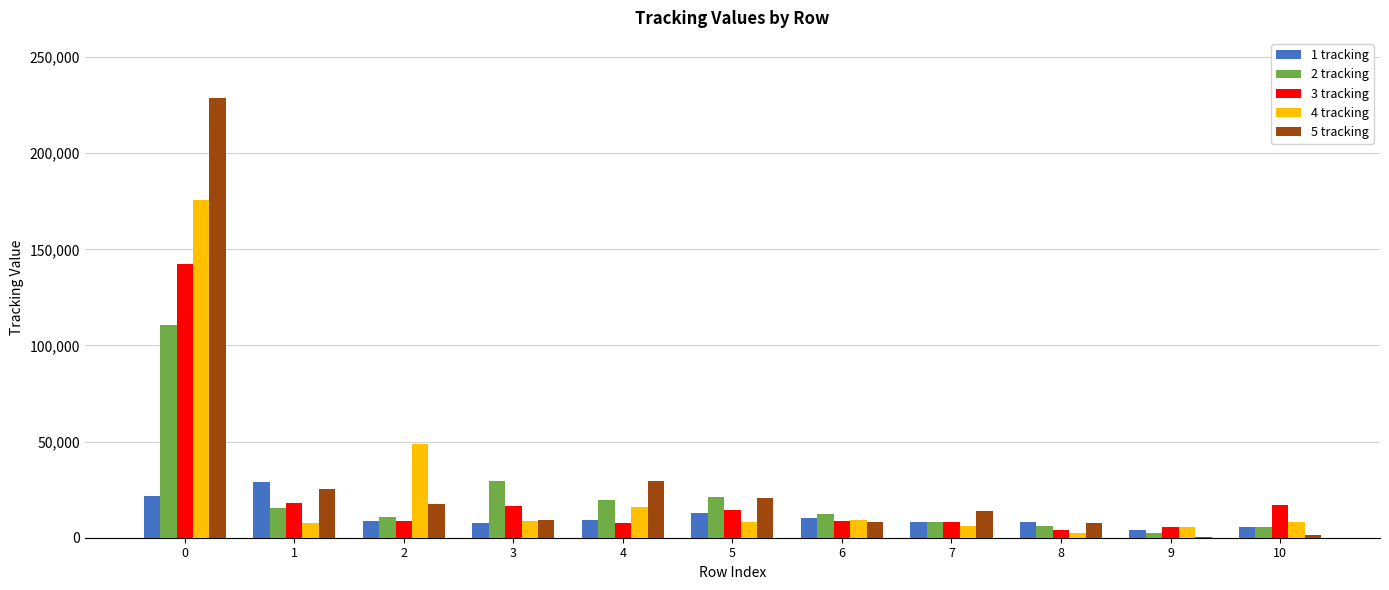

Count the number of data series in this chart.

5